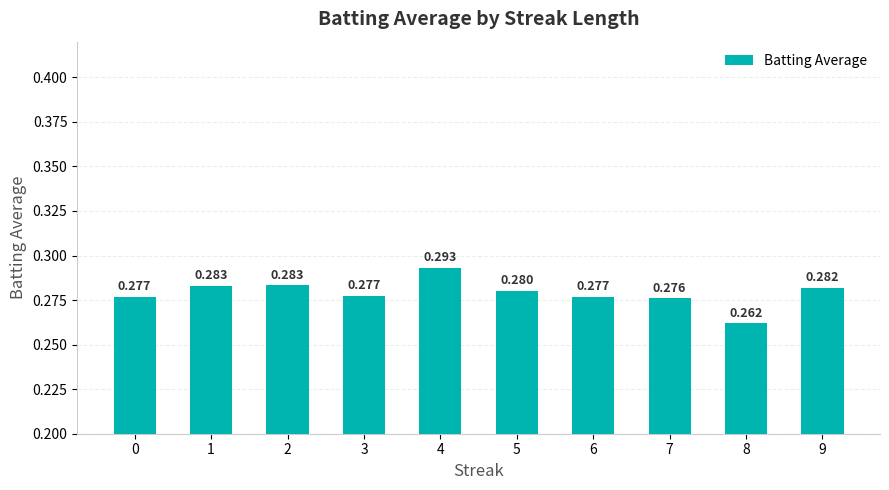

Reading left to right, what are all the values shown in this chart?

0=0.3	1=0.3	2=0.3	3=0.3	4=0.3	5=0.3	6=0.3	7=0.3	8=0.3	9=0.3